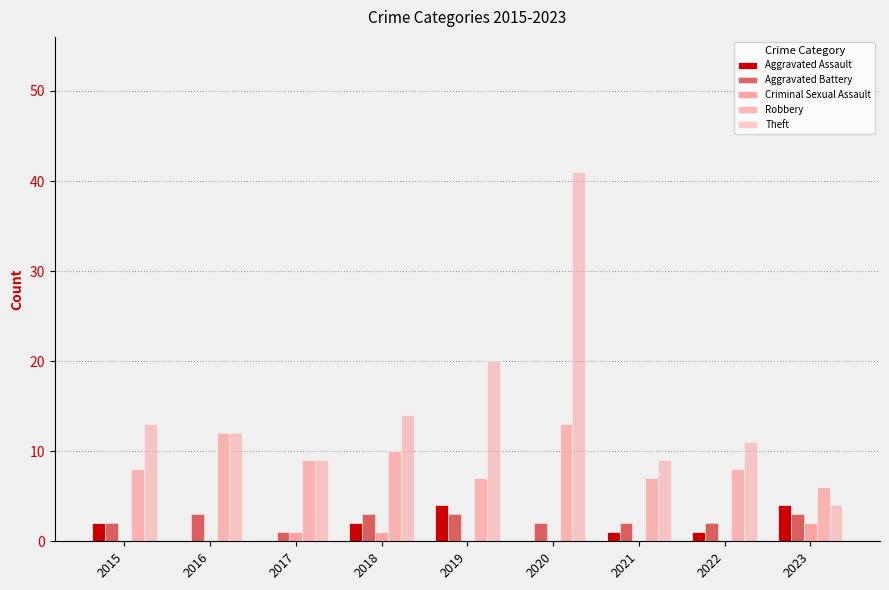

Which category has the highest value in the Aggravated Assault series?

2019